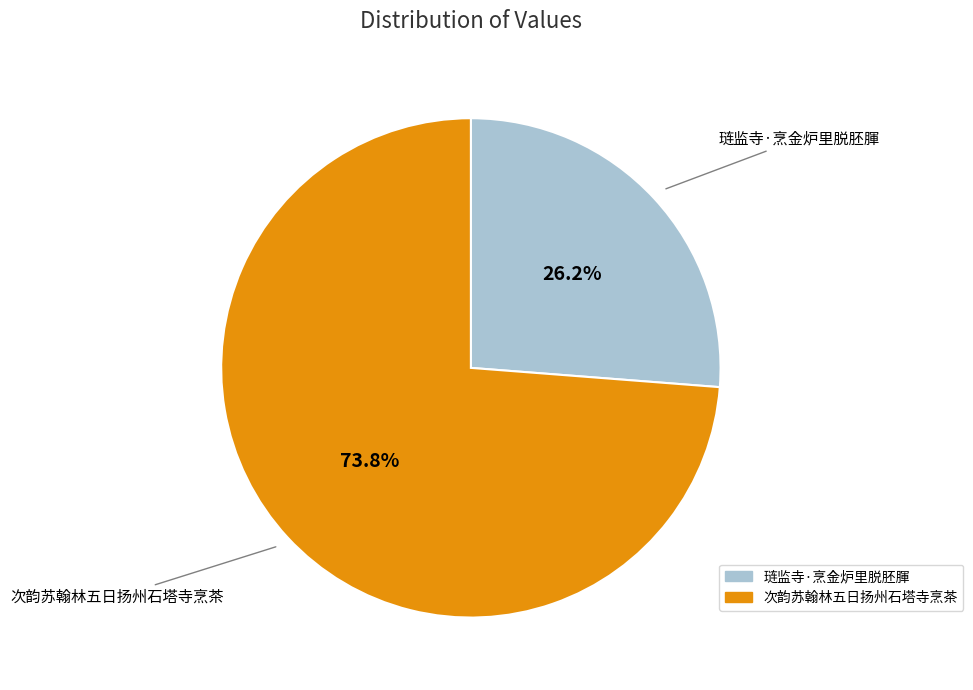

To the nearest percent, what is the combined percentage of 次韵苏翰林五日扬州石塔寺烹茶 and 琏监寺·烹金炉里脱胚腪?

100%